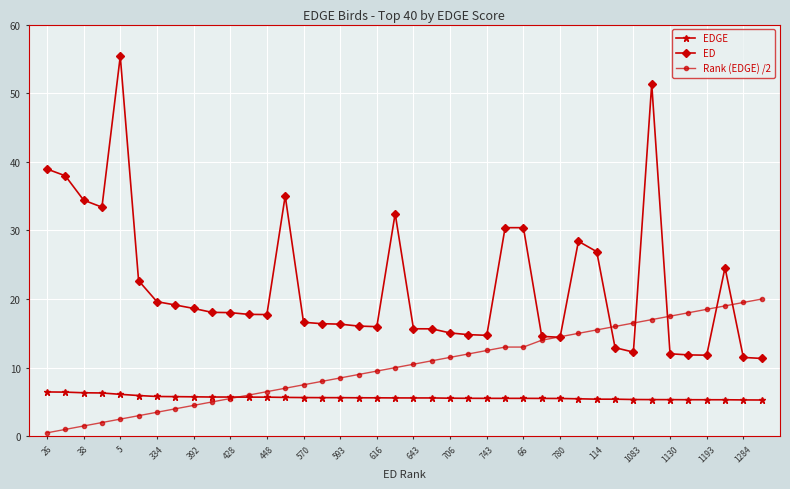

How many intersections are there between Rank (EDGE) /2 and EDGE?

1